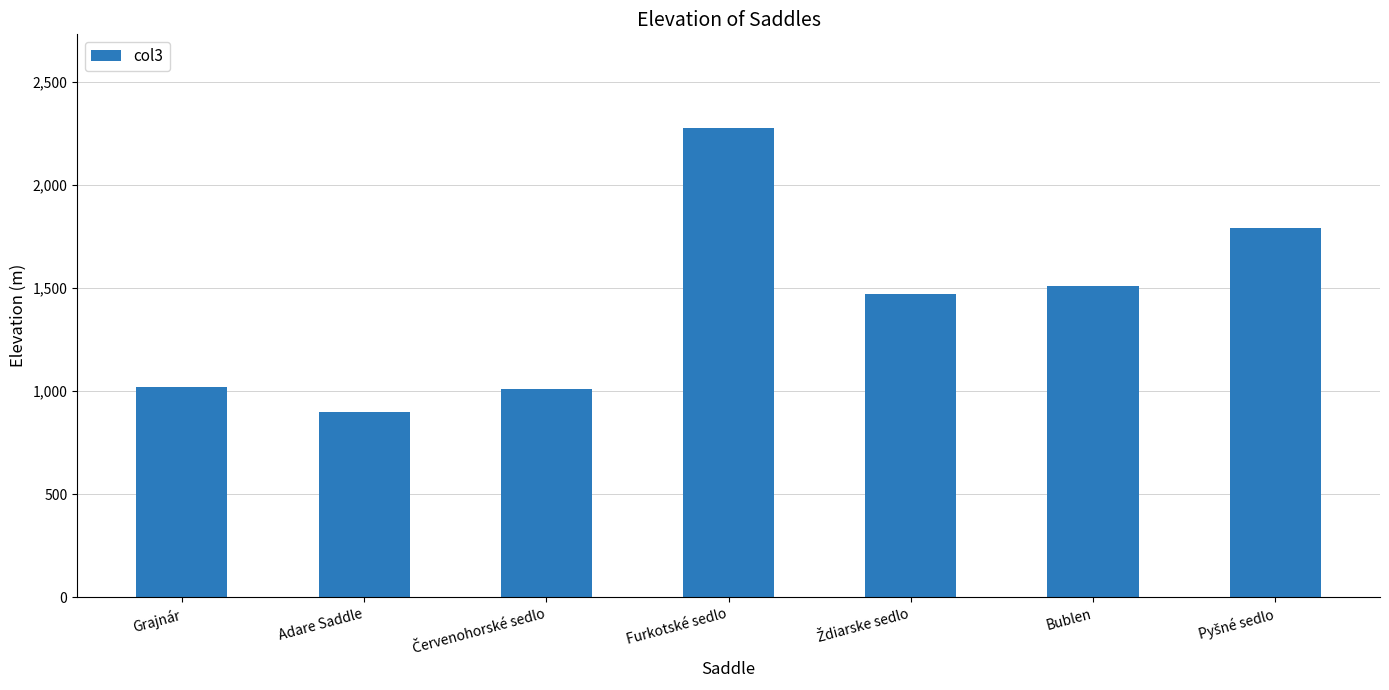

How many data points does each series have?

7